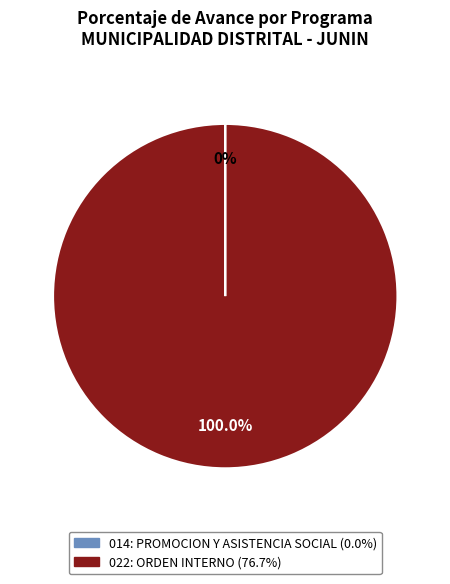

Which category has the biggest portion of the pie?

022: ORDEN INTERNO (76.7%)